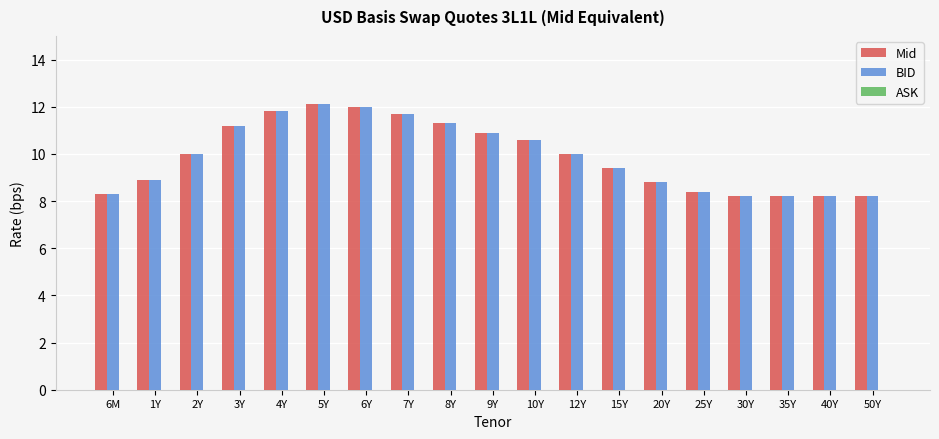

How many bars are there in each group?

2